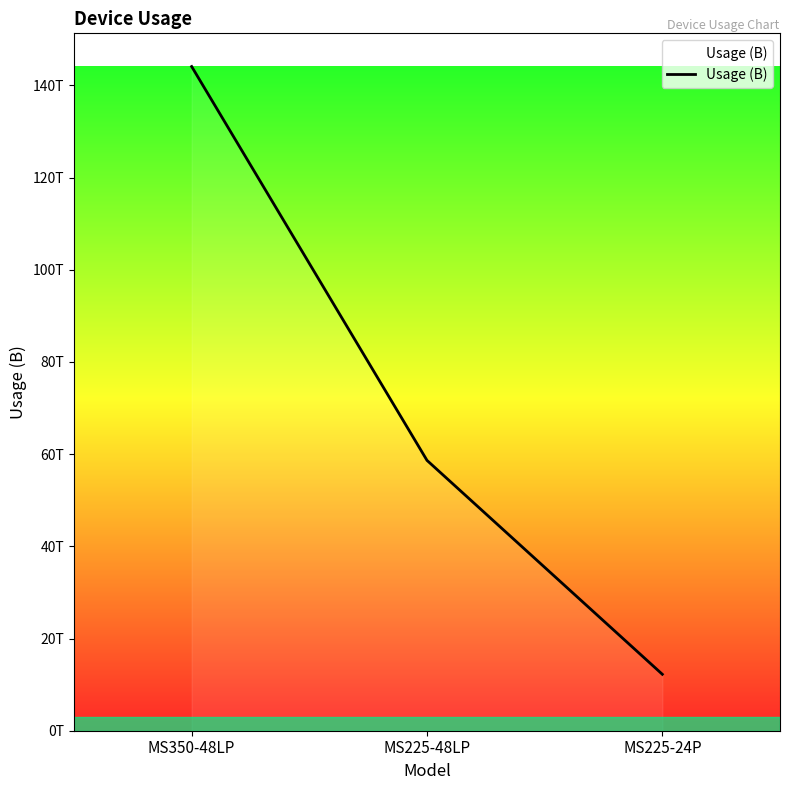

What is the difference between the values at MS350-48LP and MS225-48LP?

85440394064896